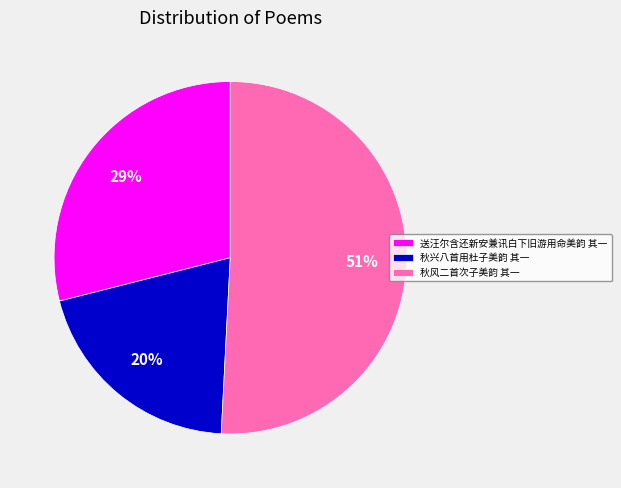

Between 送汪尔含还新安兼讯白下旧游用命美韵 其一 and 秋兴八首用杜子美韵 其一, which is larger?

送汪尔含还新安兼讯白下旧游用命美韵 其一